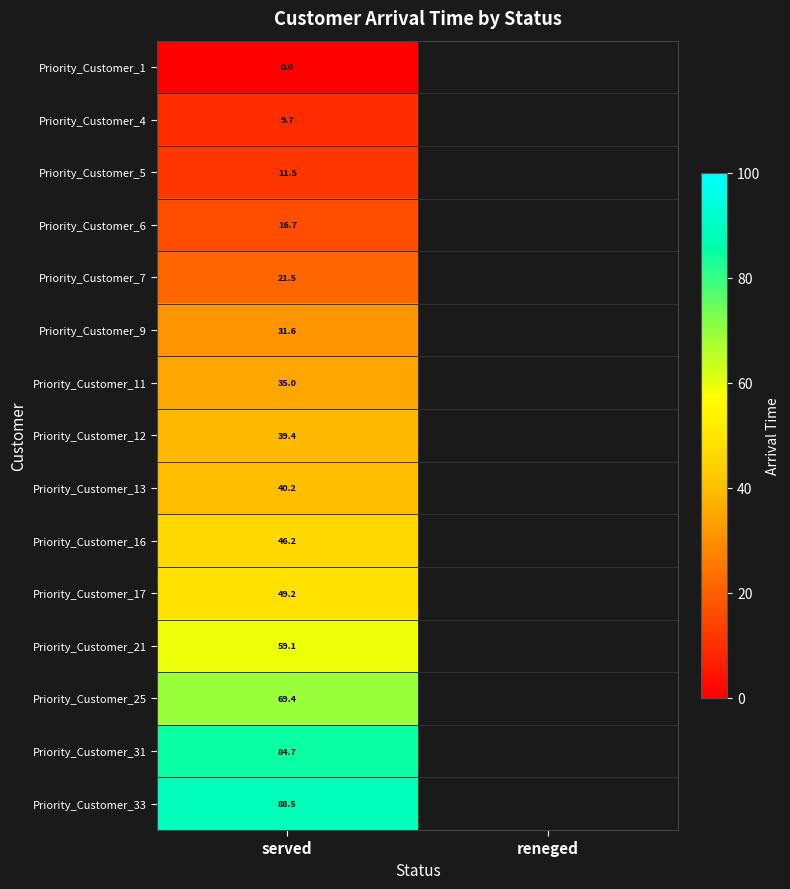

The value of Priority_Customer_21 at served is 59.1. True or false?

True